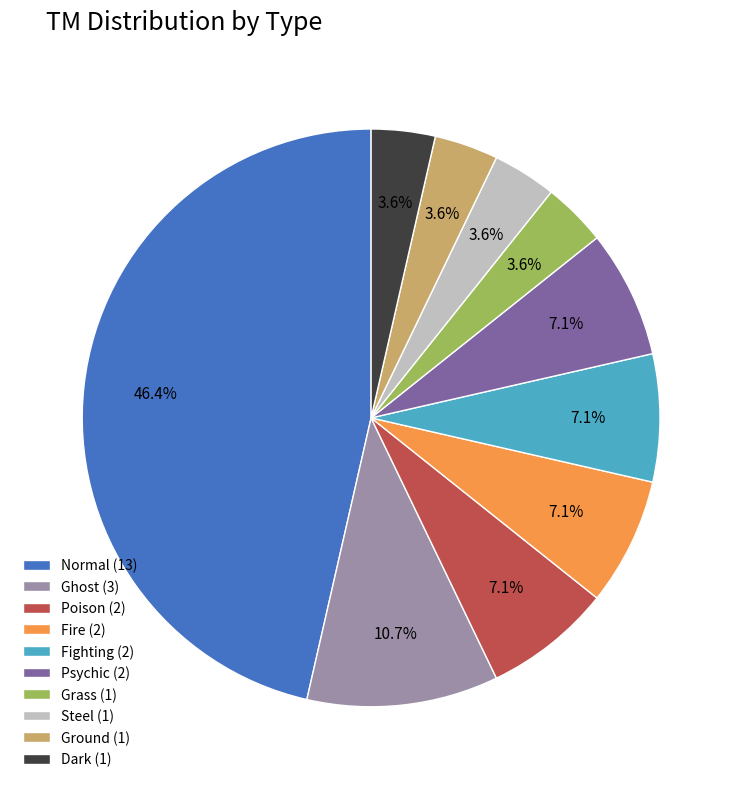

Does any single category account for the majority?

No